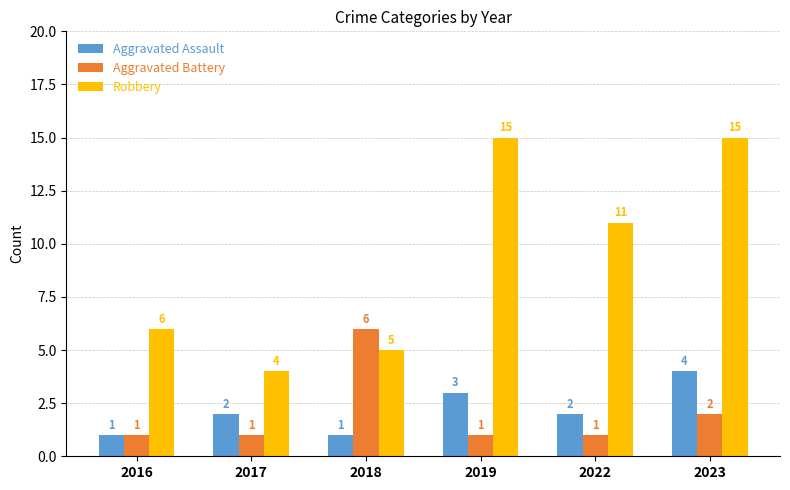

The Aggravated Assault series shows 1 at 2018. True or false?

True